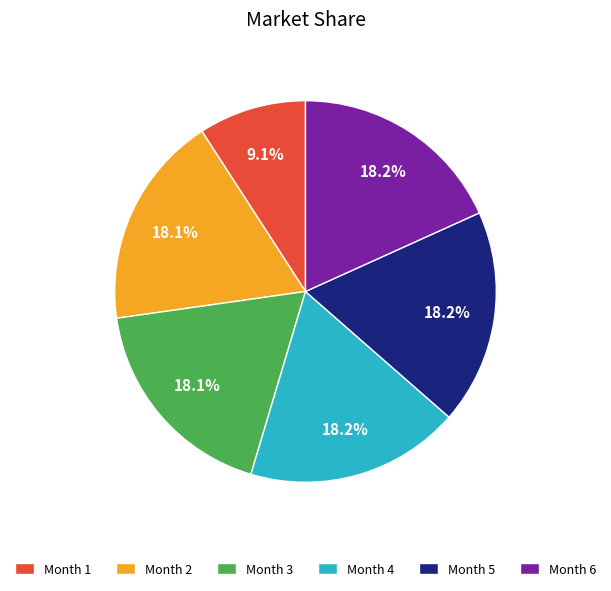

How many slices are in this pie chart?

6